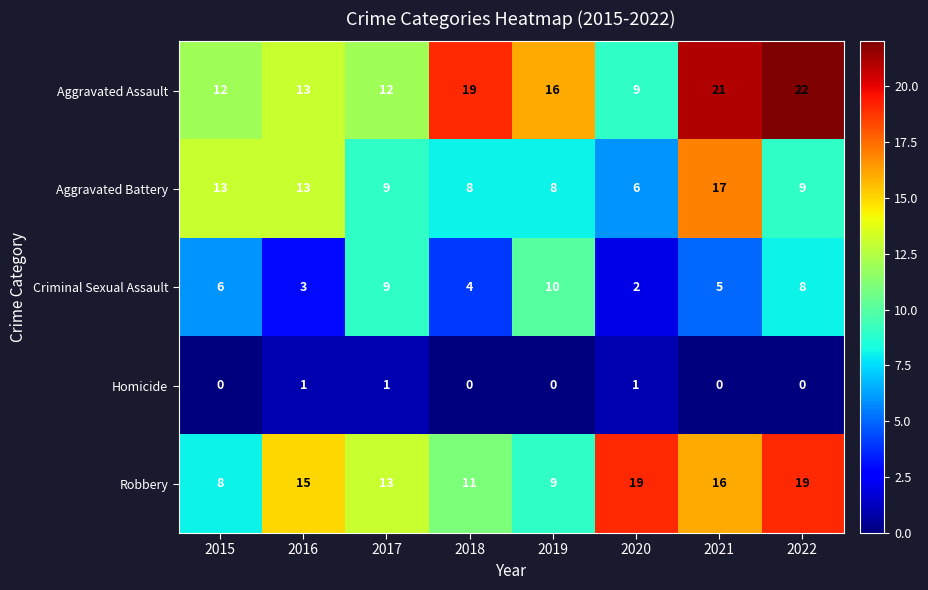

At how many categories does at least one series exceed 1?

8